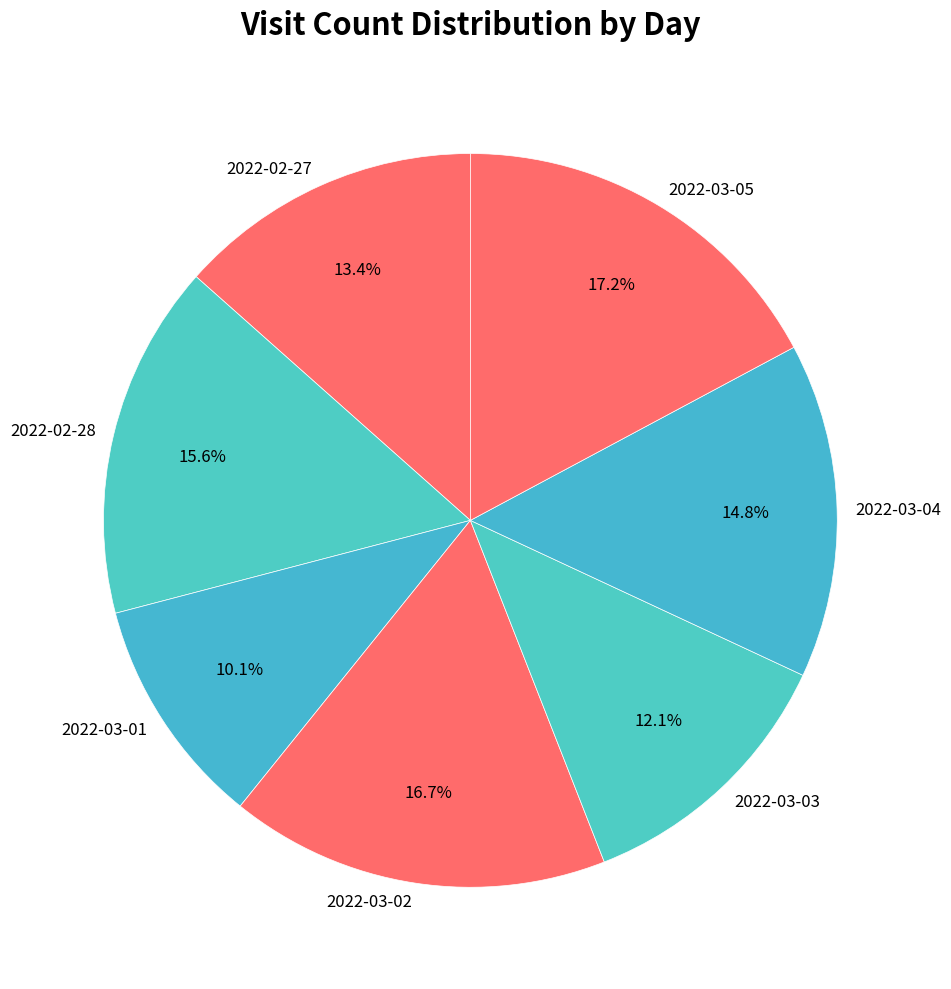

Is 2022-02-27 the majority of the pie?

No